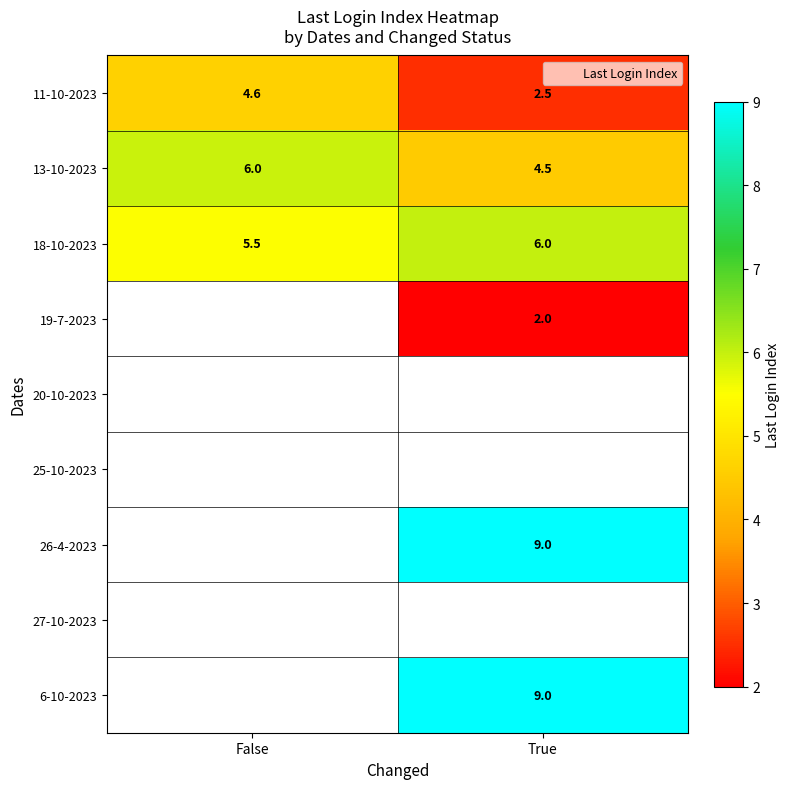

What is the difference between the maximum and minimum values in the 18-10-2023 series?

0.5